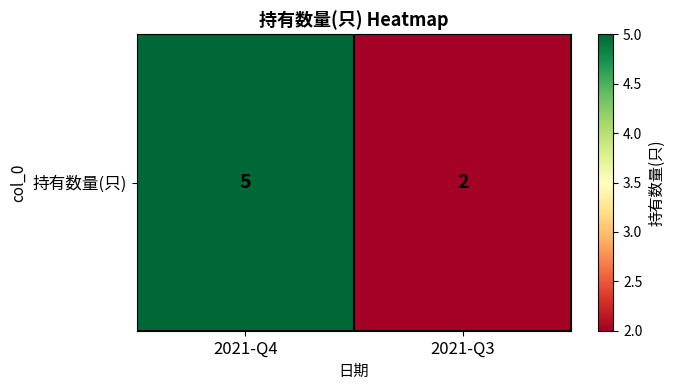

Rank the categories by value from lowest to highest.

2021-Q3, 2021-Q4